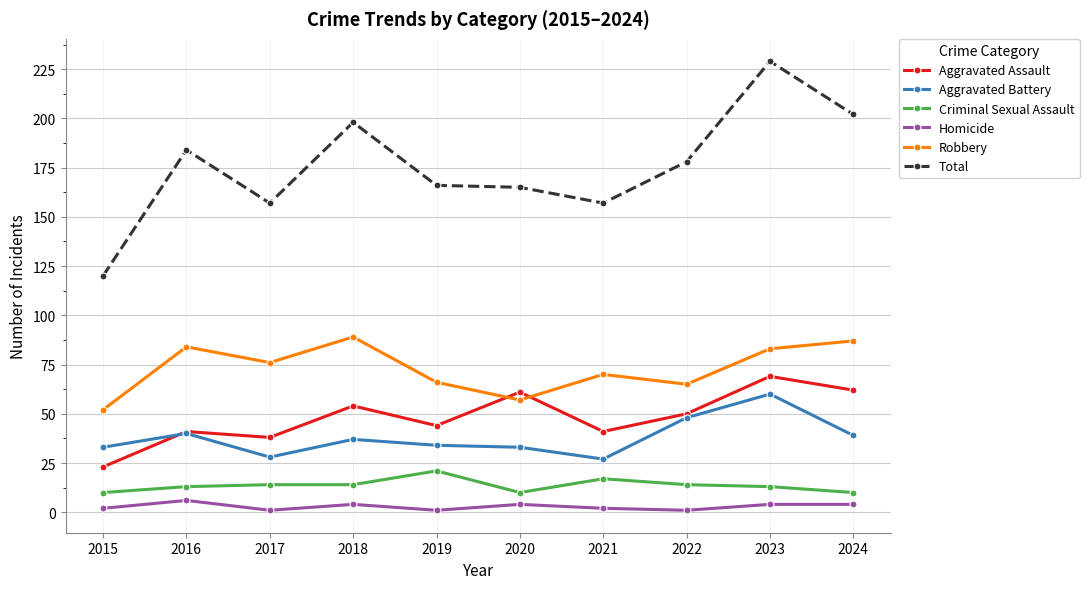

At how many categories does at least one series exceed 90?

10